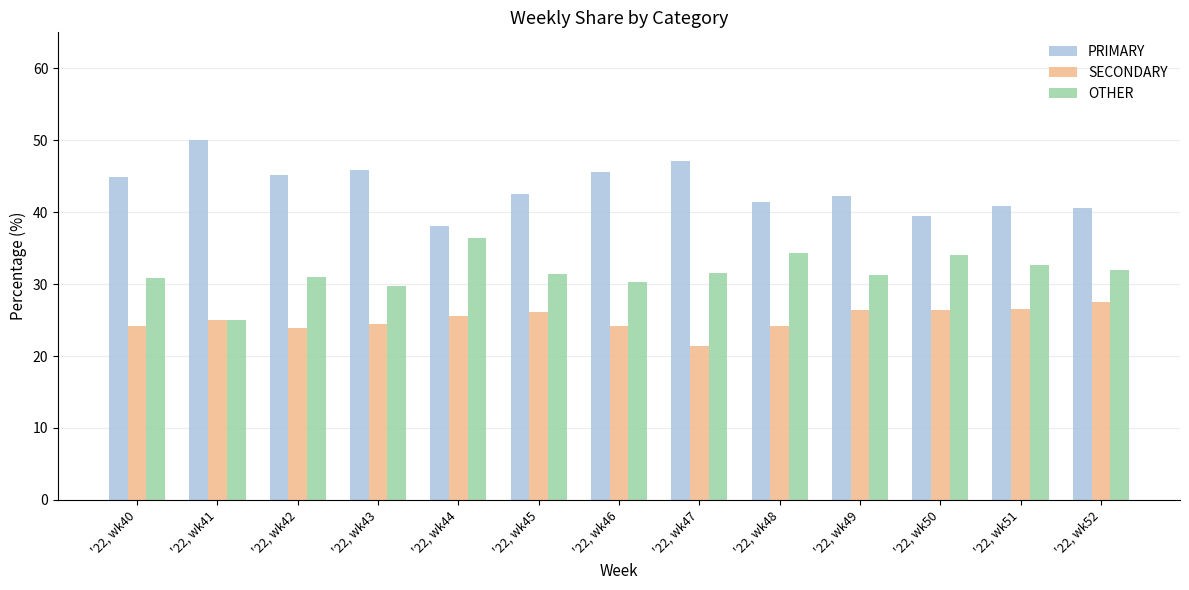

What is the difference between the highest and lowest values at '22, wk42?

21.3